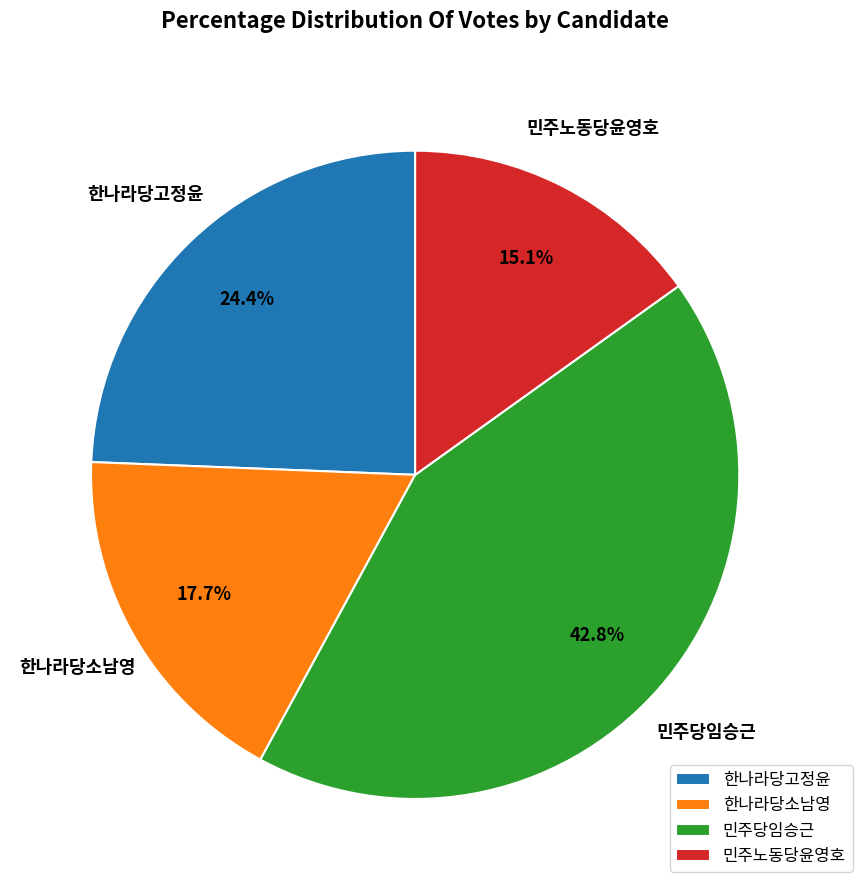

Which category has the smallest portion of the pie?

민주노동당윤영호